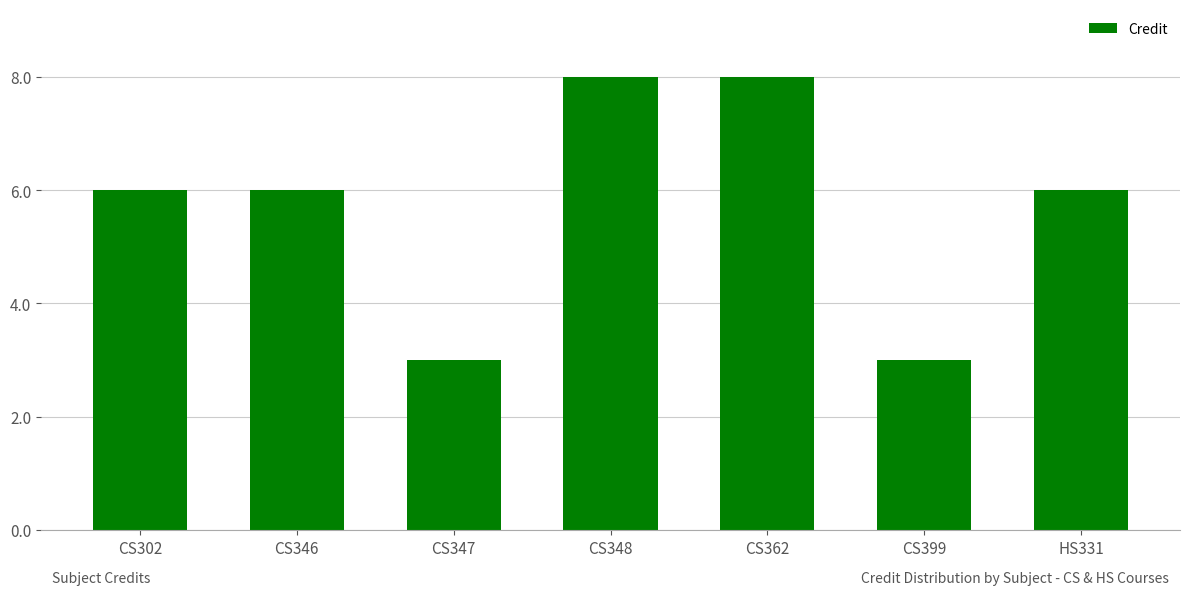

How many categories are shown in the chart?

7